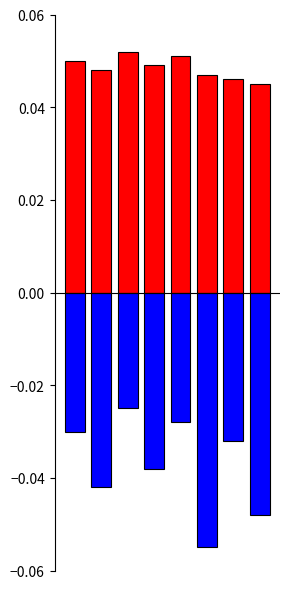

Is it true that output=1 (positive) equals 0.1 at 4?

True